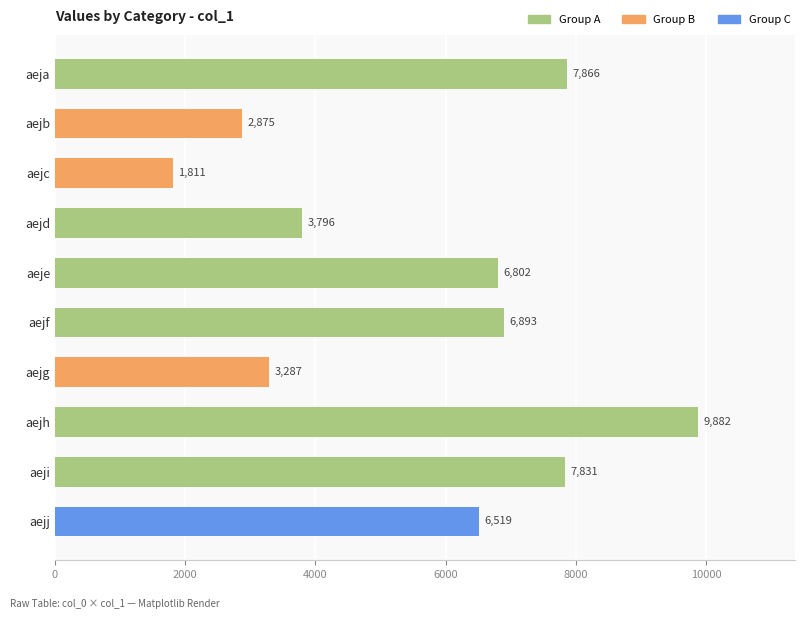

What is the sum of all values?

57562